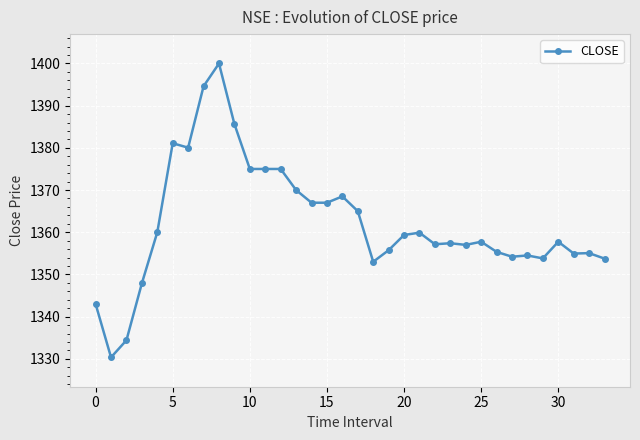

Does the chart display data point markers on the line(s)?

Yes